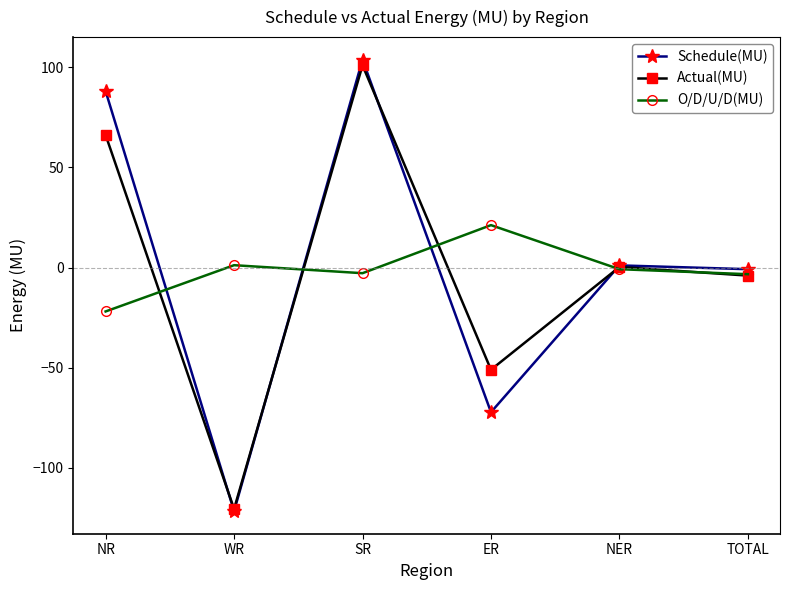

Where is the first local minimum for Actual(MU)?

WR